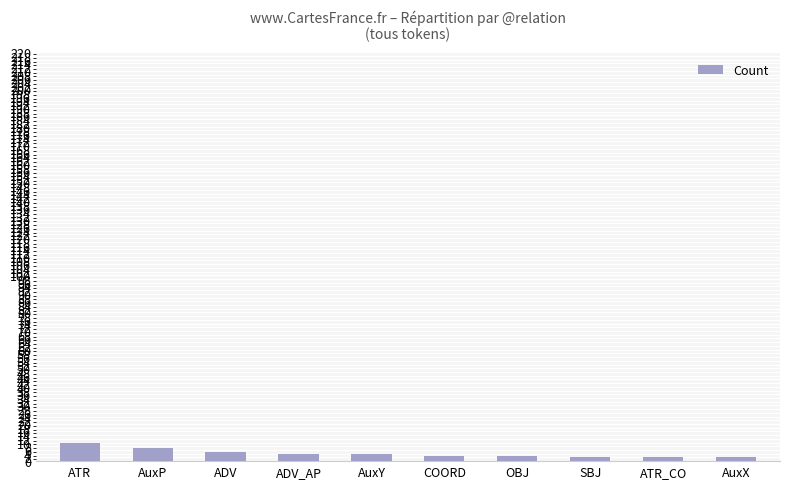

What is the difference between the second highest and minimum values?

5